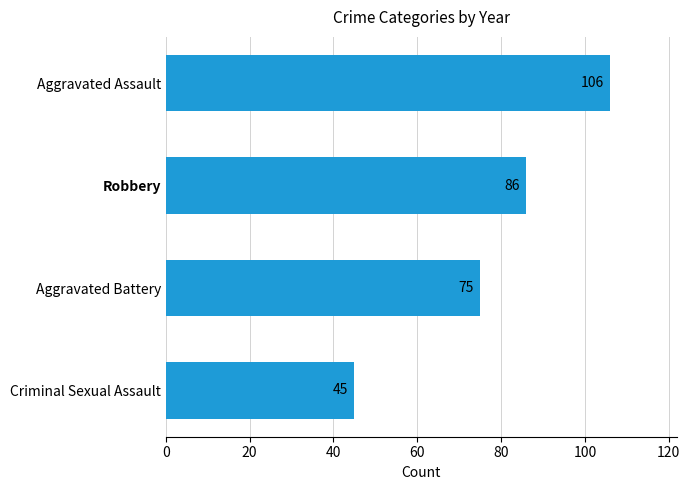

Read the value at Robbery, to the nearest 10.

90